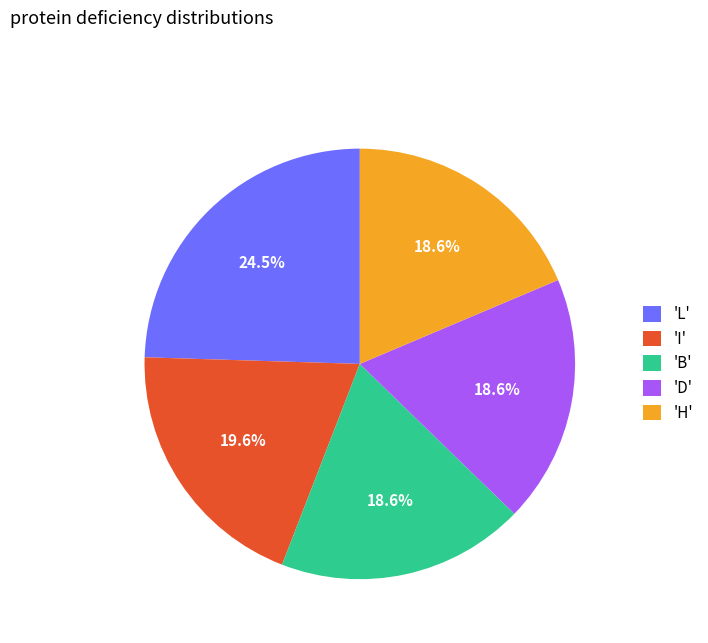

How much of the chart is everything except 'L'?

75.5%